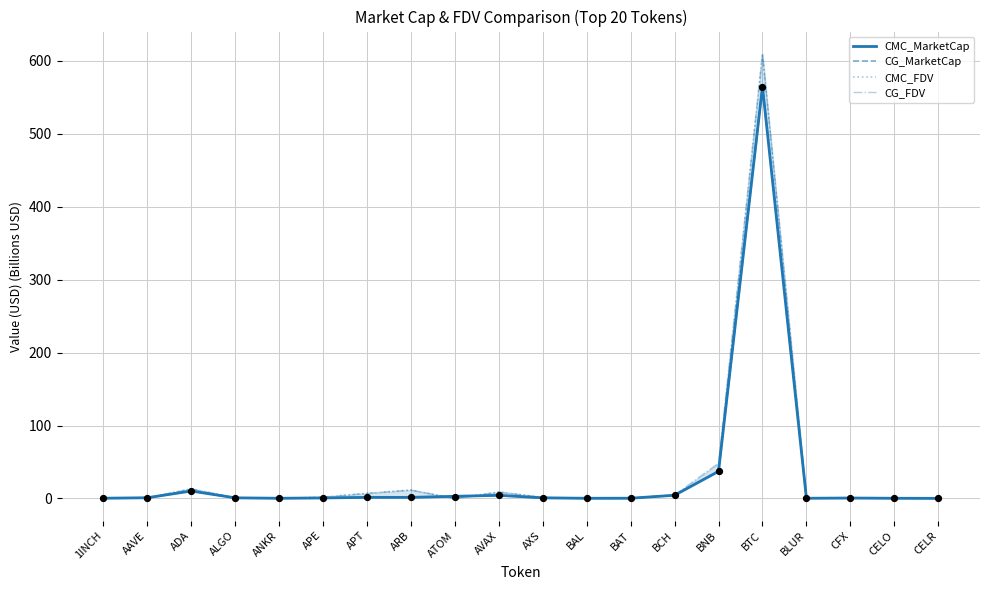

Which series contains the highest Y value?

CG_FDV